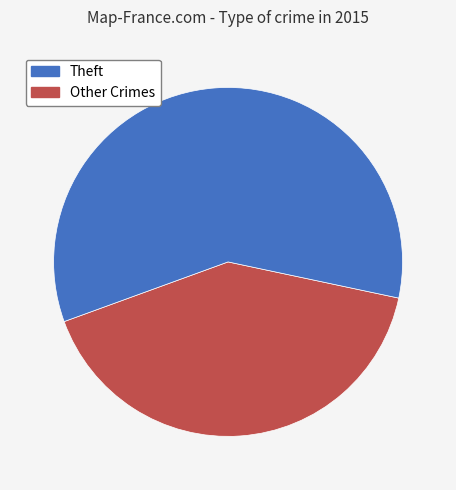

To the nearest percent, what is the difference between the largest and smallest slice percentages?

18%